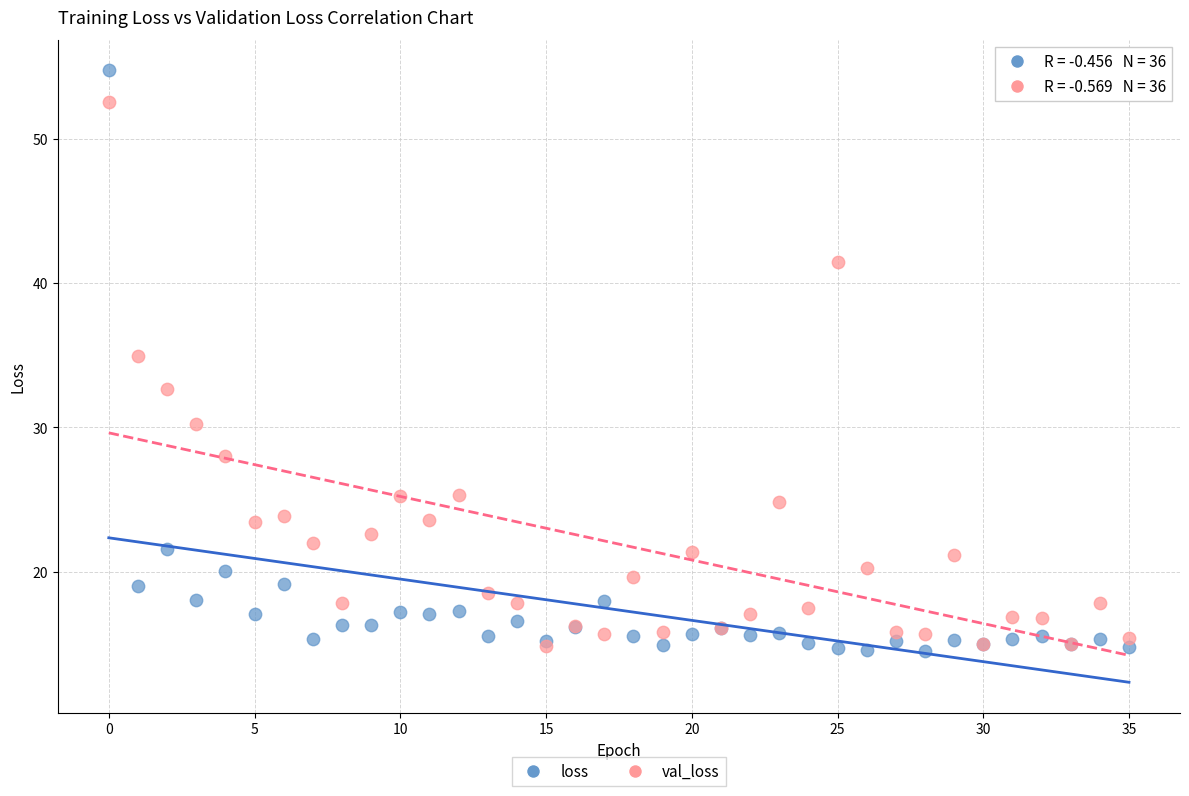

Which series reaches the maximum Y coordinate?

loss